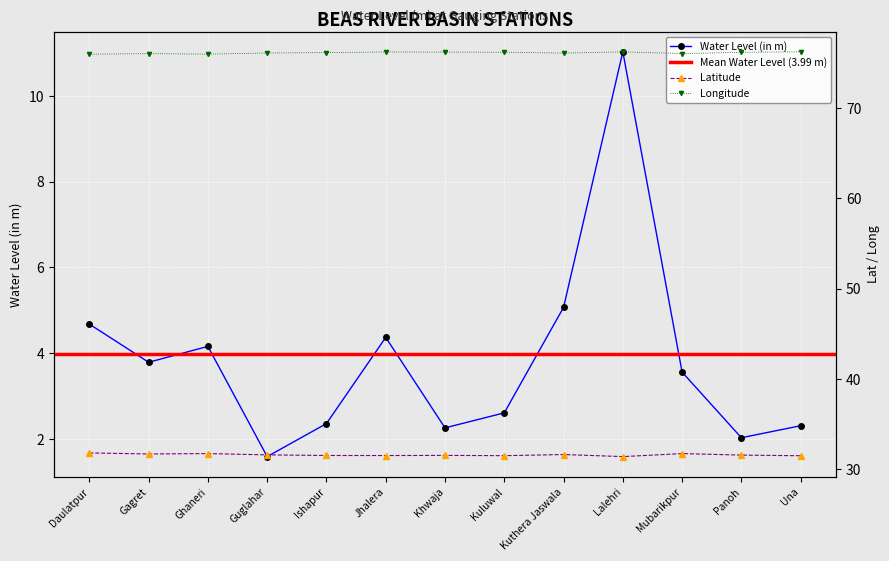

How many lat values are between 31 and 32?

13